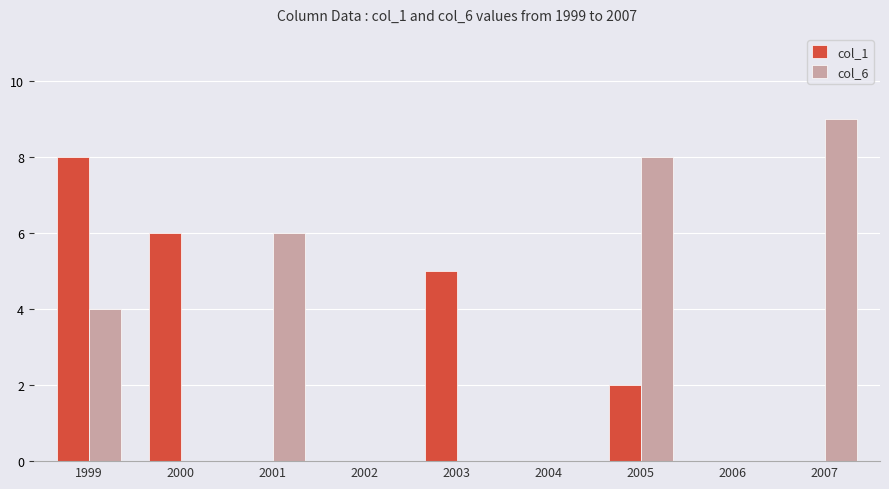

Count the col_6 values in the range 0 to 6.

7